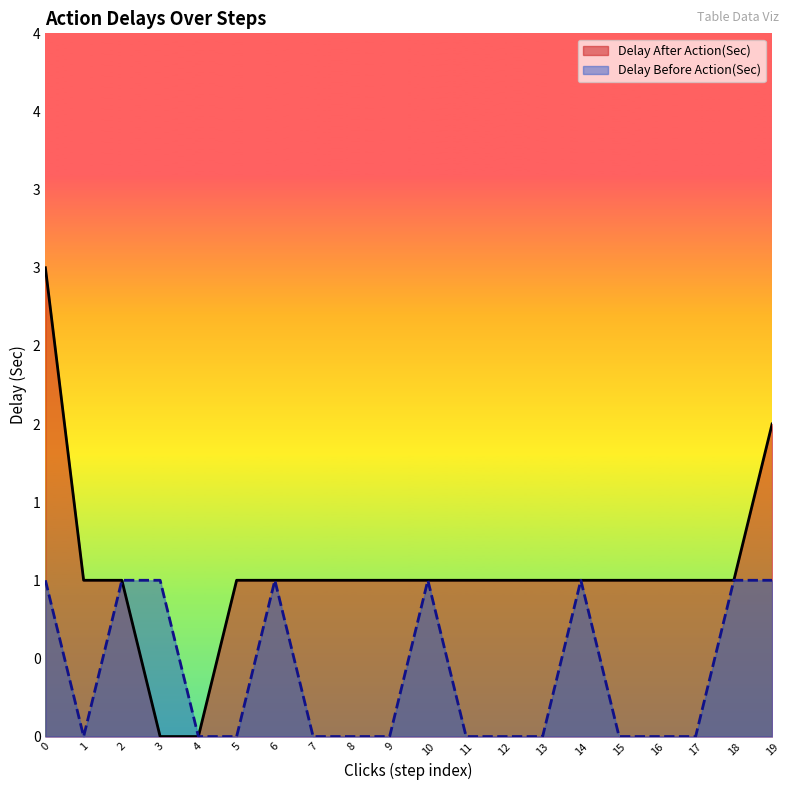

True or false: Delay Before Action(Sec) and Delay After Action(Sec) intersect in this chart.

False